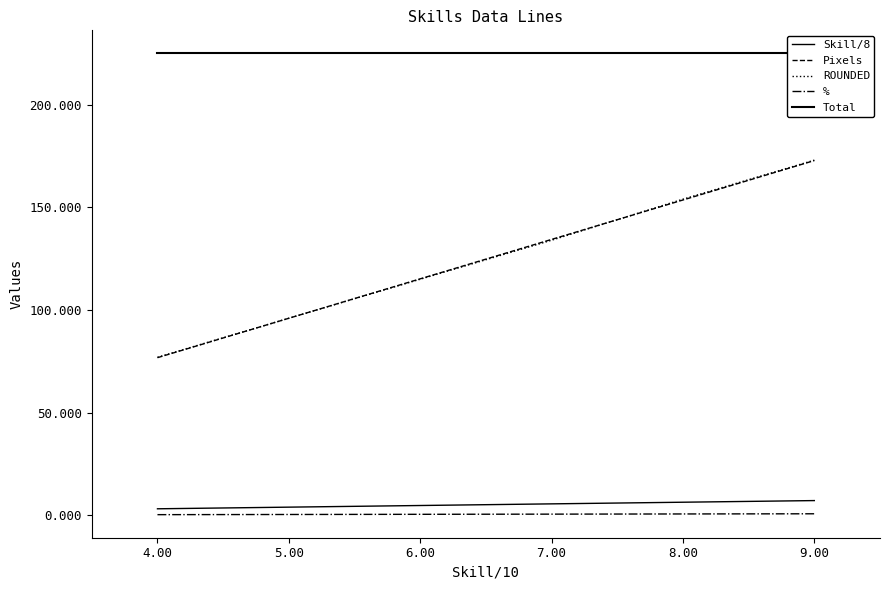

What is the difference between the second highest and minimum values in the ROUNDED series?

96.0